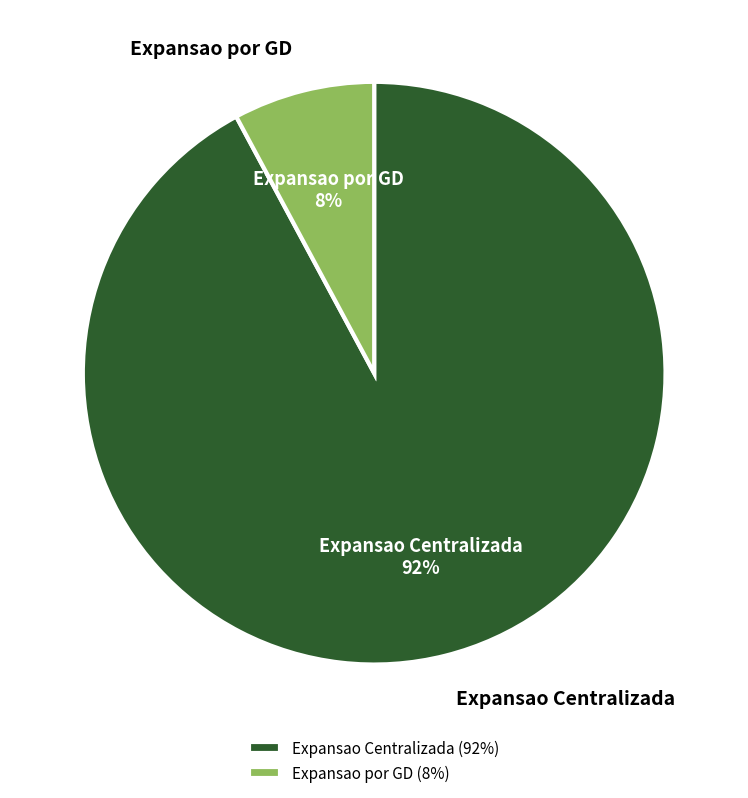

What is the largest slice in the pie chart?

Expansao Centralizada